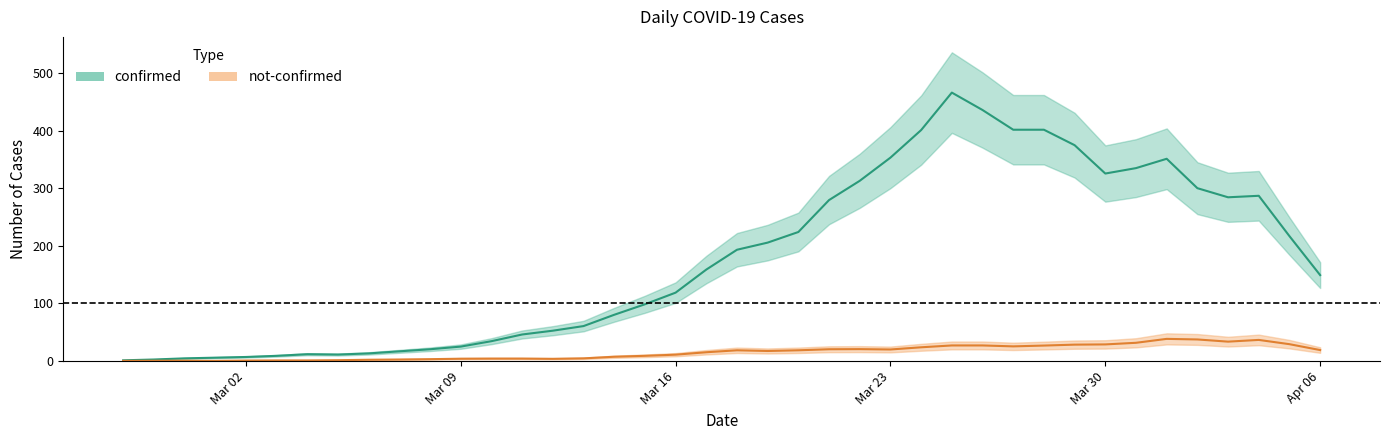

Which category has the lowest value across all series?

2020-02-28